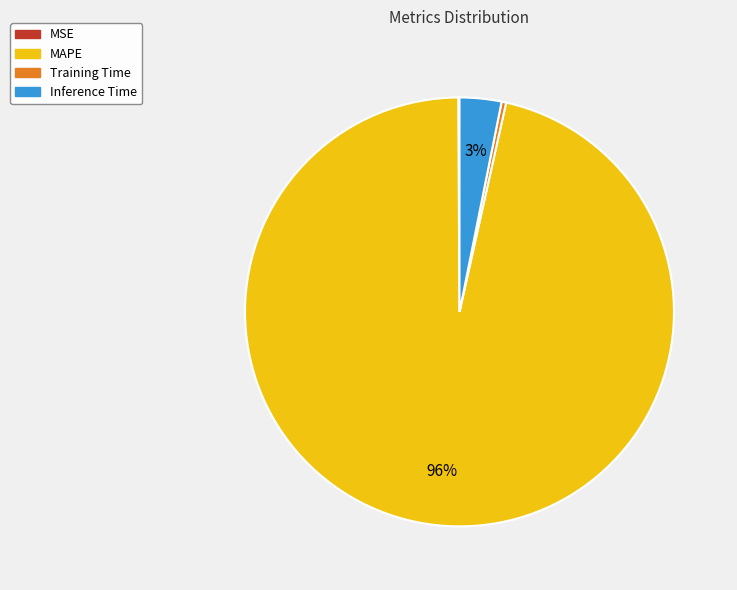

To the nearest percent, what is the combined percentage of Inference Time and MAPE?

100%